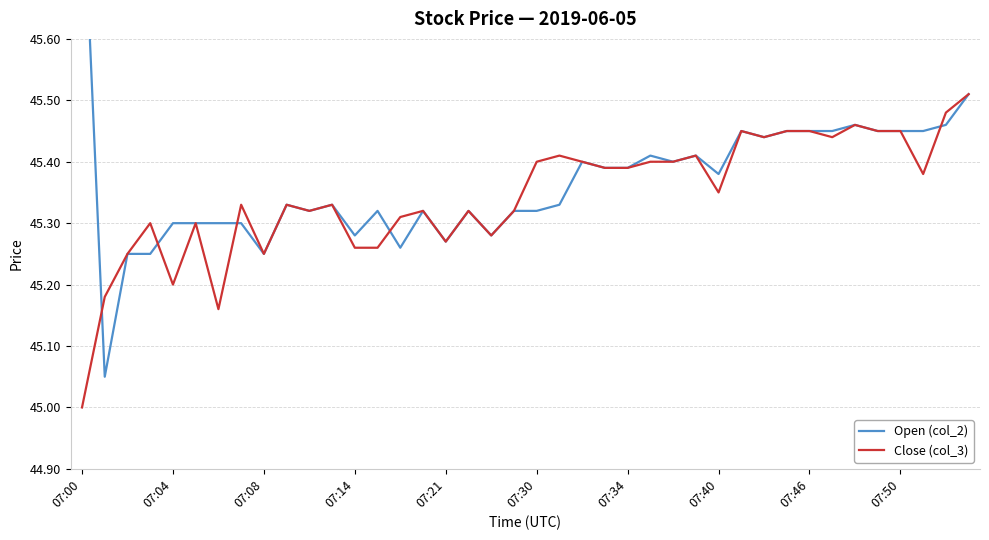

At which category is the sum across all series the highest?

39